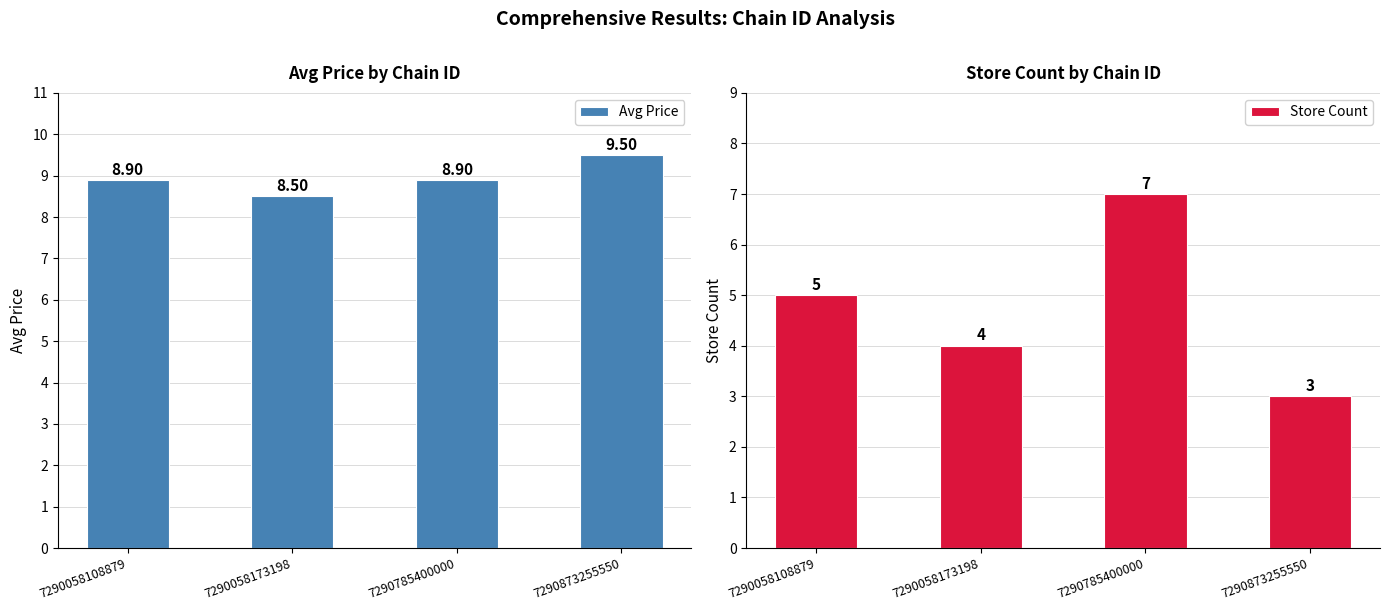

What are all the series names shown in the legend?

Avg Price, Store Count